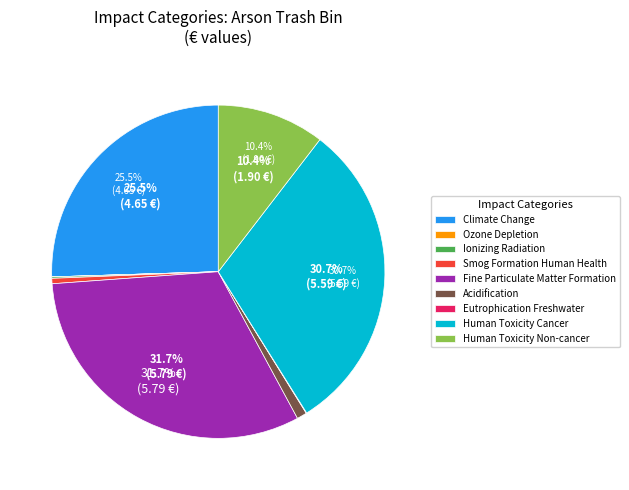

Does any single category account for the majority?

No